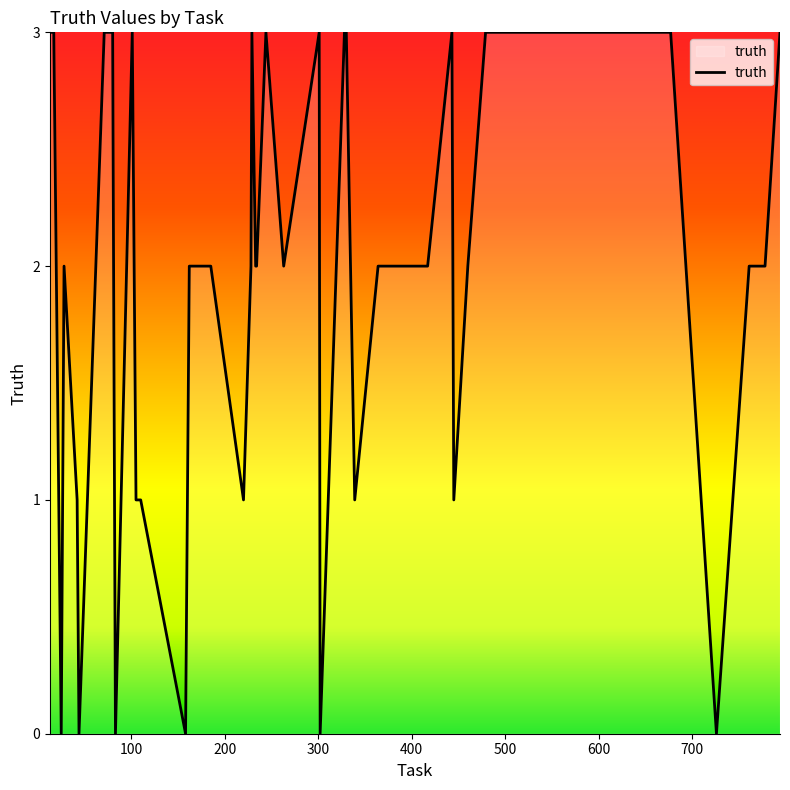

List the labels in order of value, smallest first.

25, 44, 83, 158, 302, 726, 42, 105, 110, 220, 339, 445, 28, 162, 185, 228, 233, 234, 263, 364, 417, 460, 761, 764, 775, 778, 13, 17, 71, 80, 101, 229, 244, 301, 328, 330, 443, 479, 677, 794